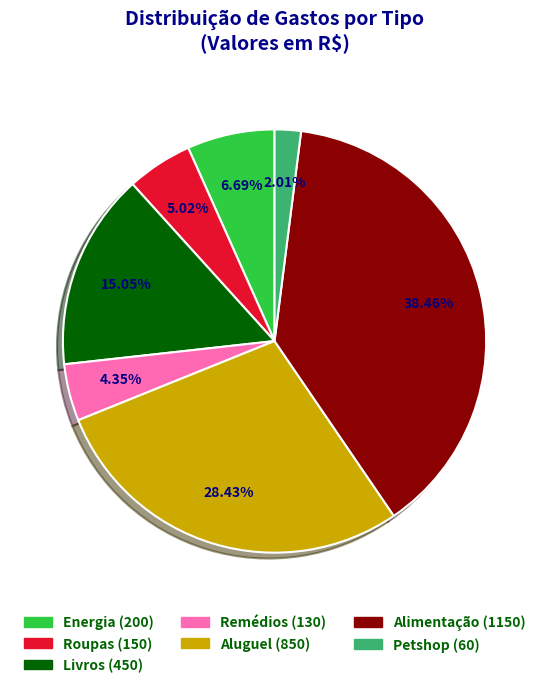

What is the smallest slice in the pie chart?

Petshop